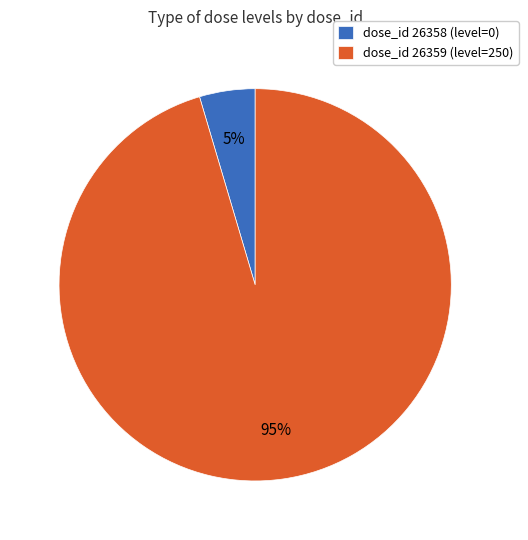

Which slice is the largest?

dose_id 26359 (level=250)